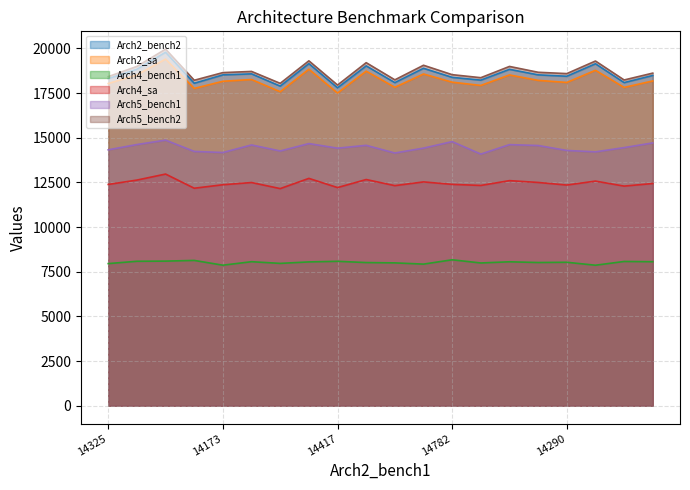

True or false: Arch5_bench2 has a value of 30439 at 6.

False